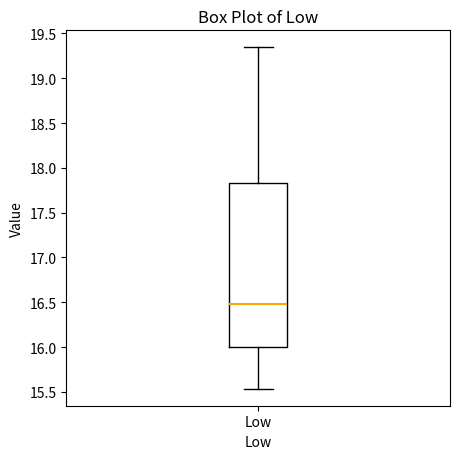

Read this box plot against the y-axis: the position of the median line, the range covered by the box, and the ends of both whiskers. The values are not printed on the chart, so give them approximately, as read against the axis.

median 16.50, box 16.00 to 17.85, whiskers 15.55 to 19.35